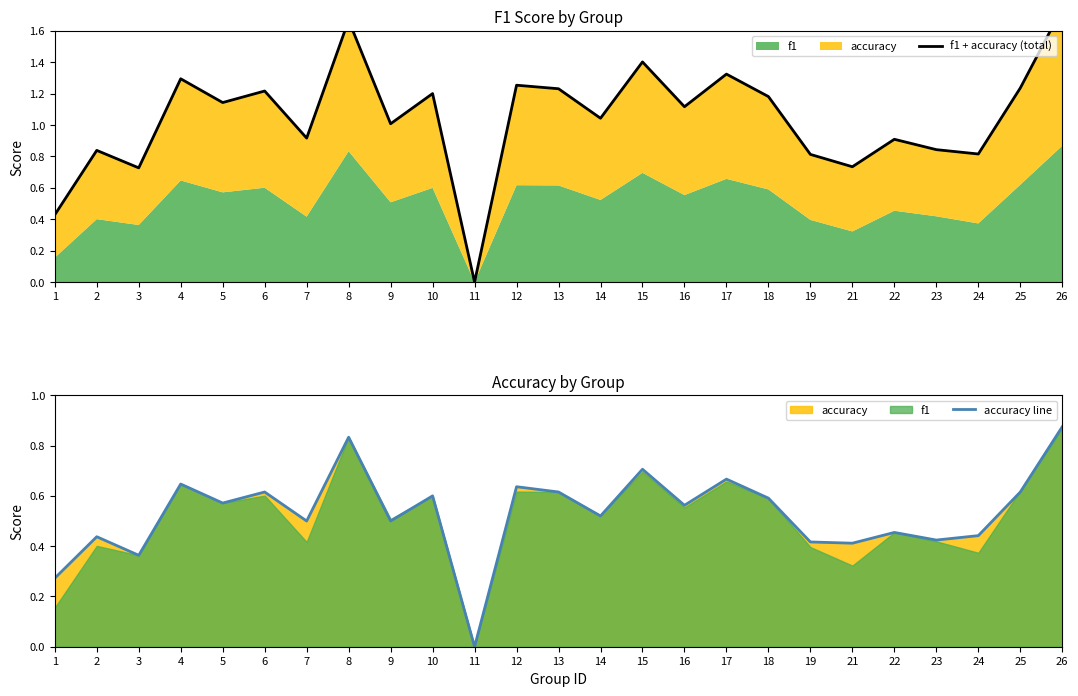

What is the difference between the highest and lowest values at 18?

0.6